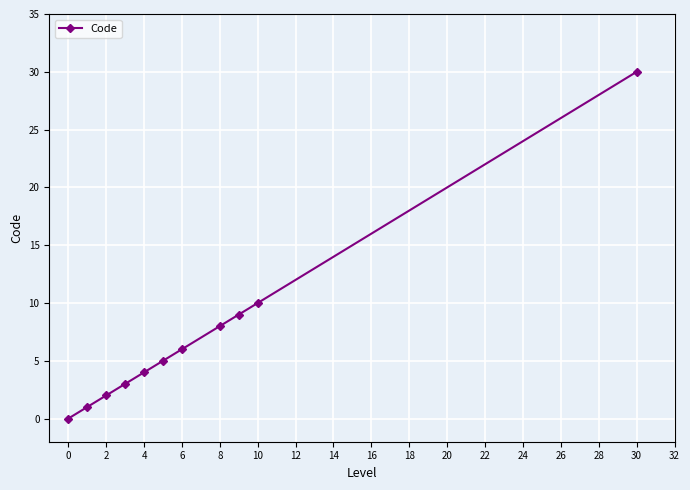

What is the difference between the maximum and second lowest values?

29